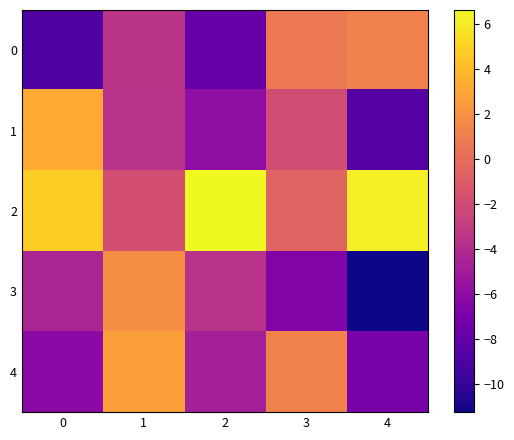

Reading right to left, extract all data points from this chart.

0: 4=1.2	3=0.7	2=-7.8	1=-3.5	0=-8.9
1: 4=-8.5	3=-1.9	2=-5.9	1=-3.6	0=3.2
2: 4=6.2	3=-0.5	2=6.6	1=-1.8	0=4.8
3: 4=-11.3	3=-6.6	2=-3.6	1=1.8	0=-4.4
4: 4=-7.0	3=1.2	2=-4.7	1=2.7	0=-6.1